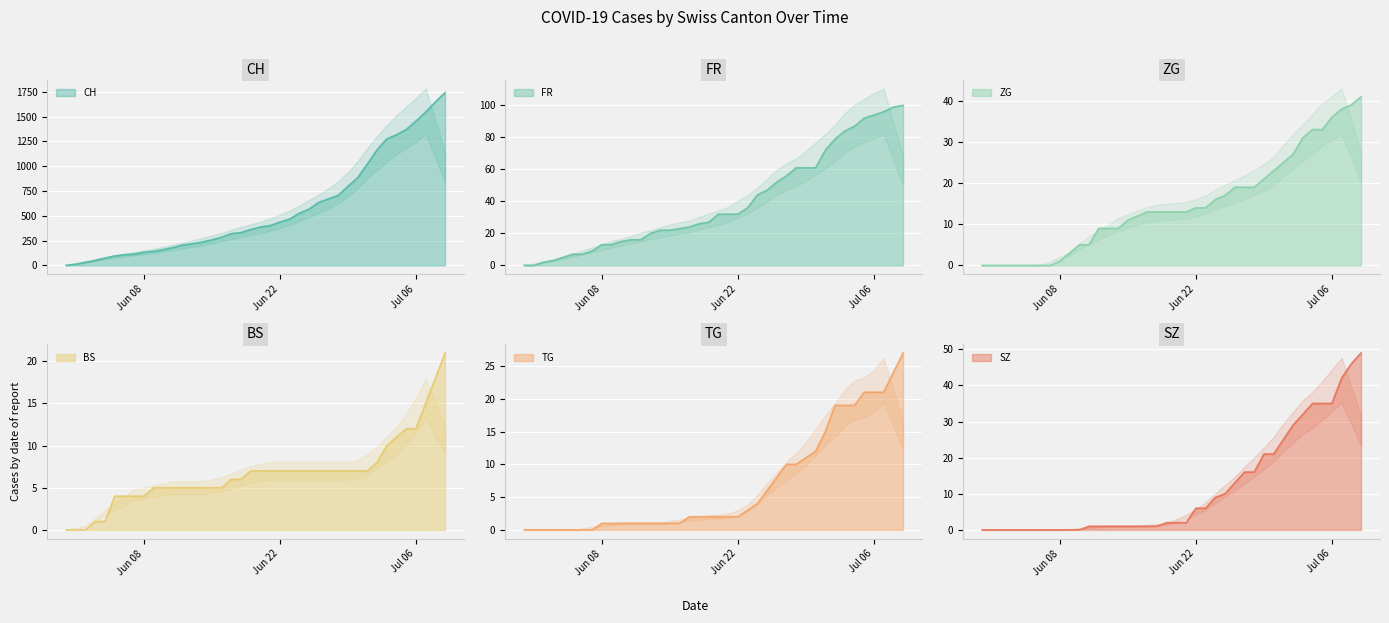

What is the sum of all ZG values?

594